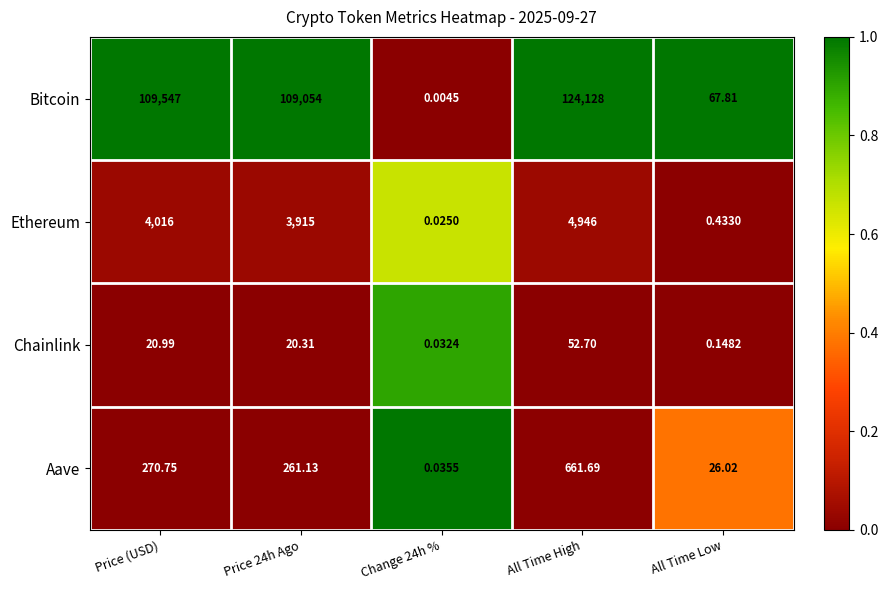

Which category has the highest value across all series?

All Time High